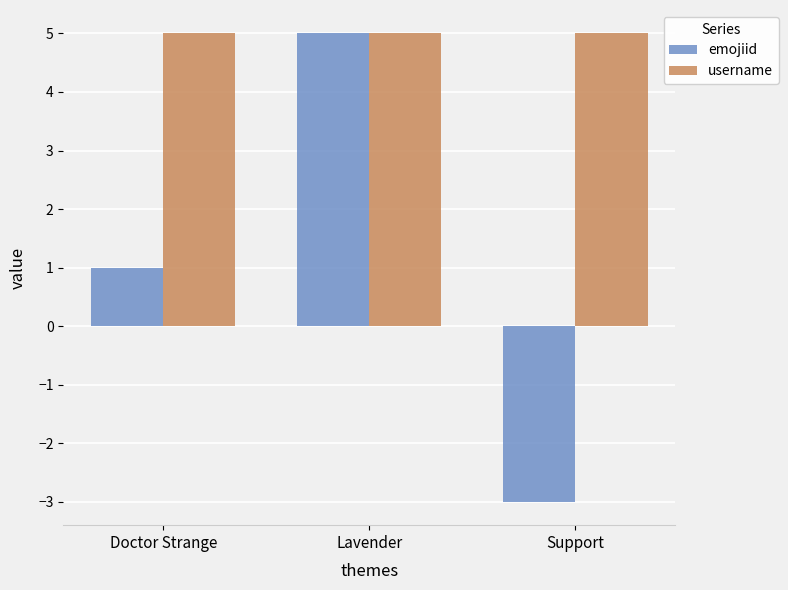

Is the value of username at Lavender greater than the value of emojiid at Support?

Yes